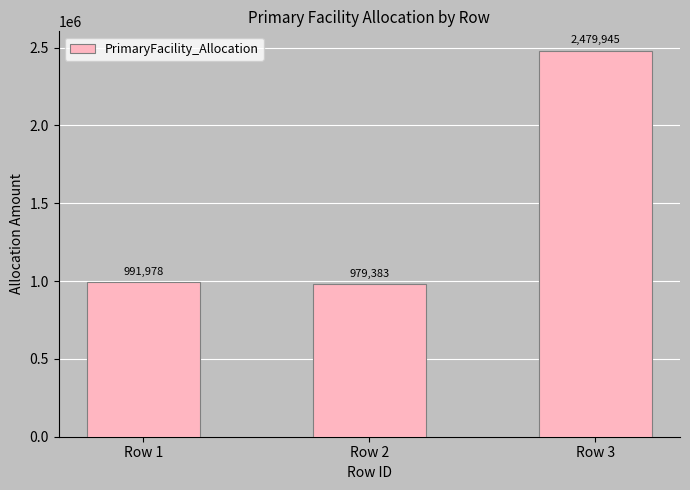

List the labels in order of value, smallest first.

Row 2, Row 1, Row 3